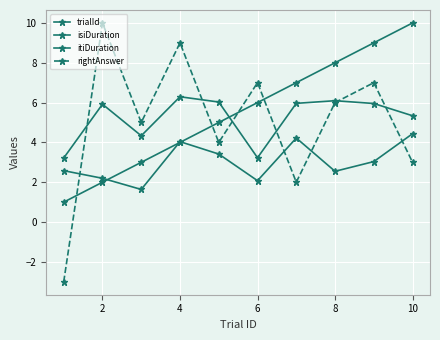

Which series has the largest total across all categories?

trialId